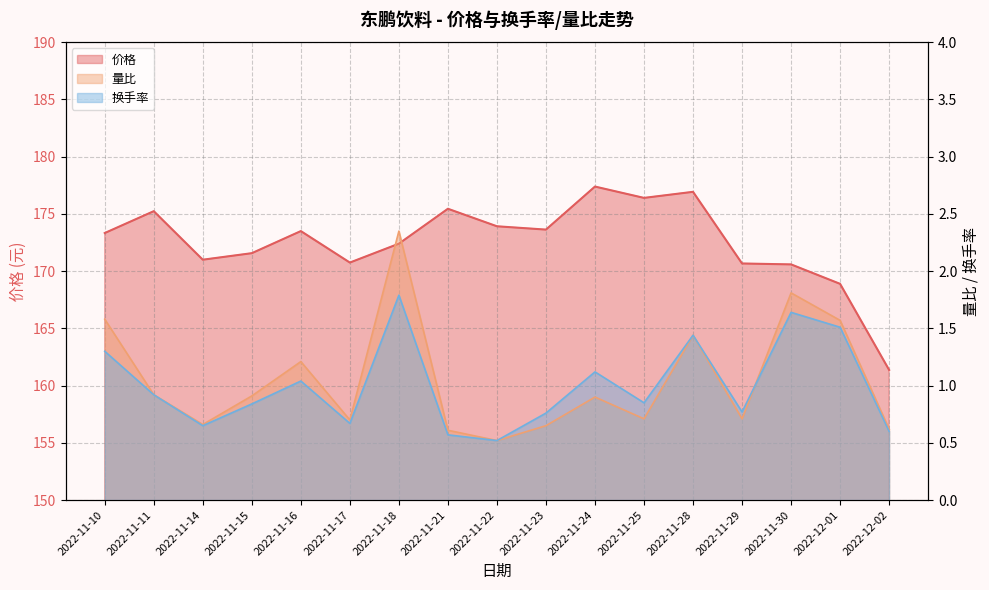

The 量比 series shows 1.4 at 2022-11-28. True or false?

True